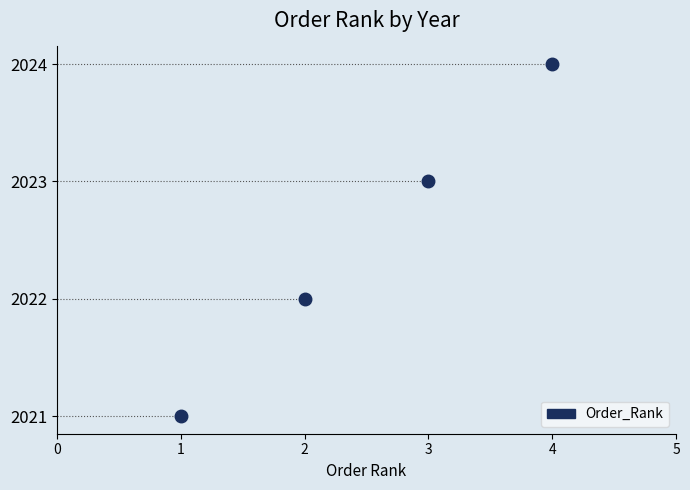

What is the greatest value displayed?

4